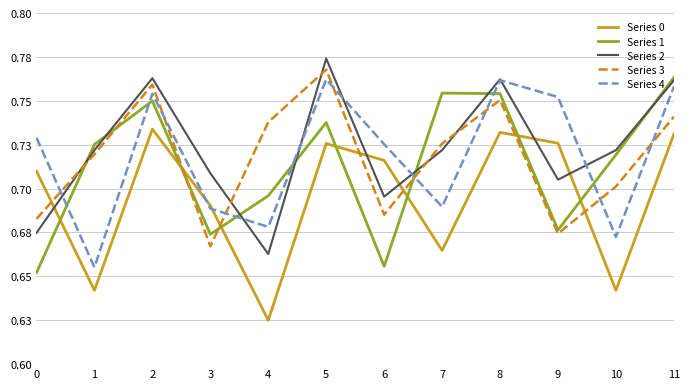

What are all the series names shown in the legend?

Series 0, Series 1, Series 2, Series 3, Series 4